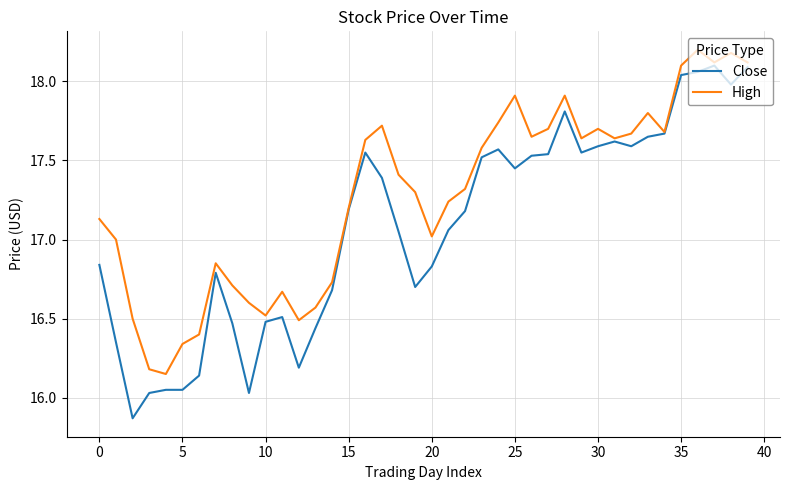

Which series has the largest total across all categories?

High